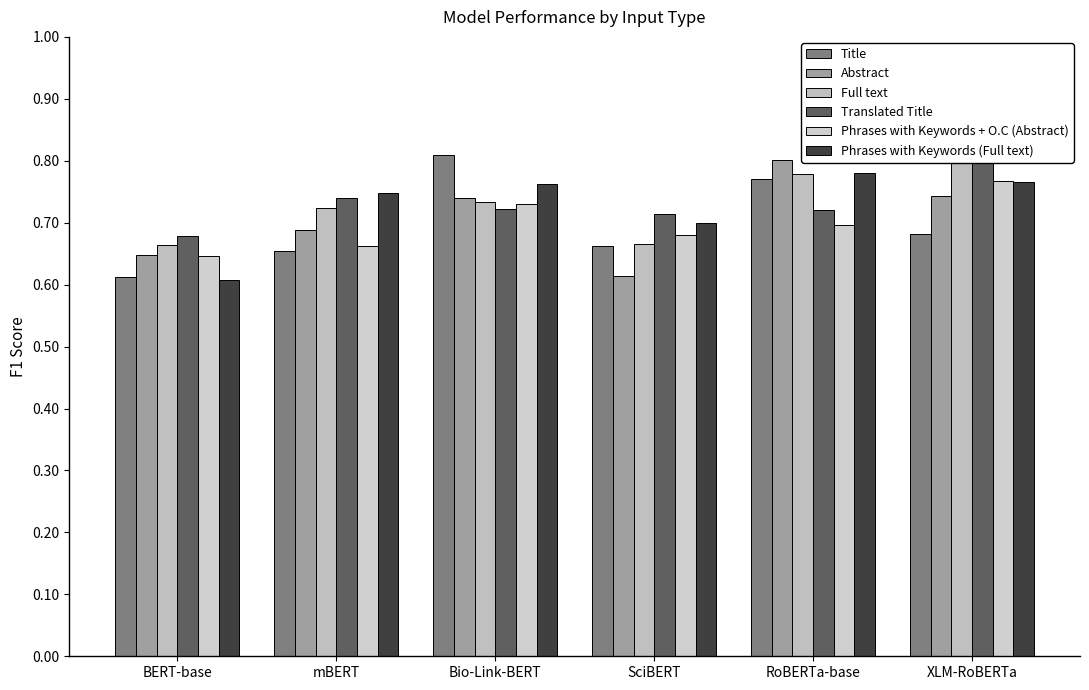

What position from the right is XLM-RoBERTa?

1